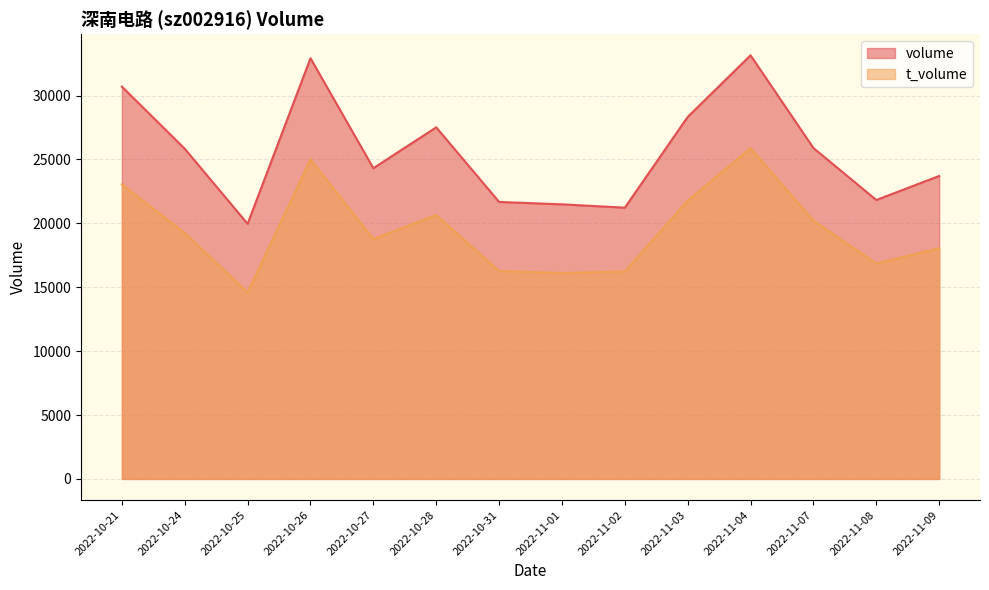

What is the difference between the t_volume values at 2022-11-01 and 2022-10-26?

8886